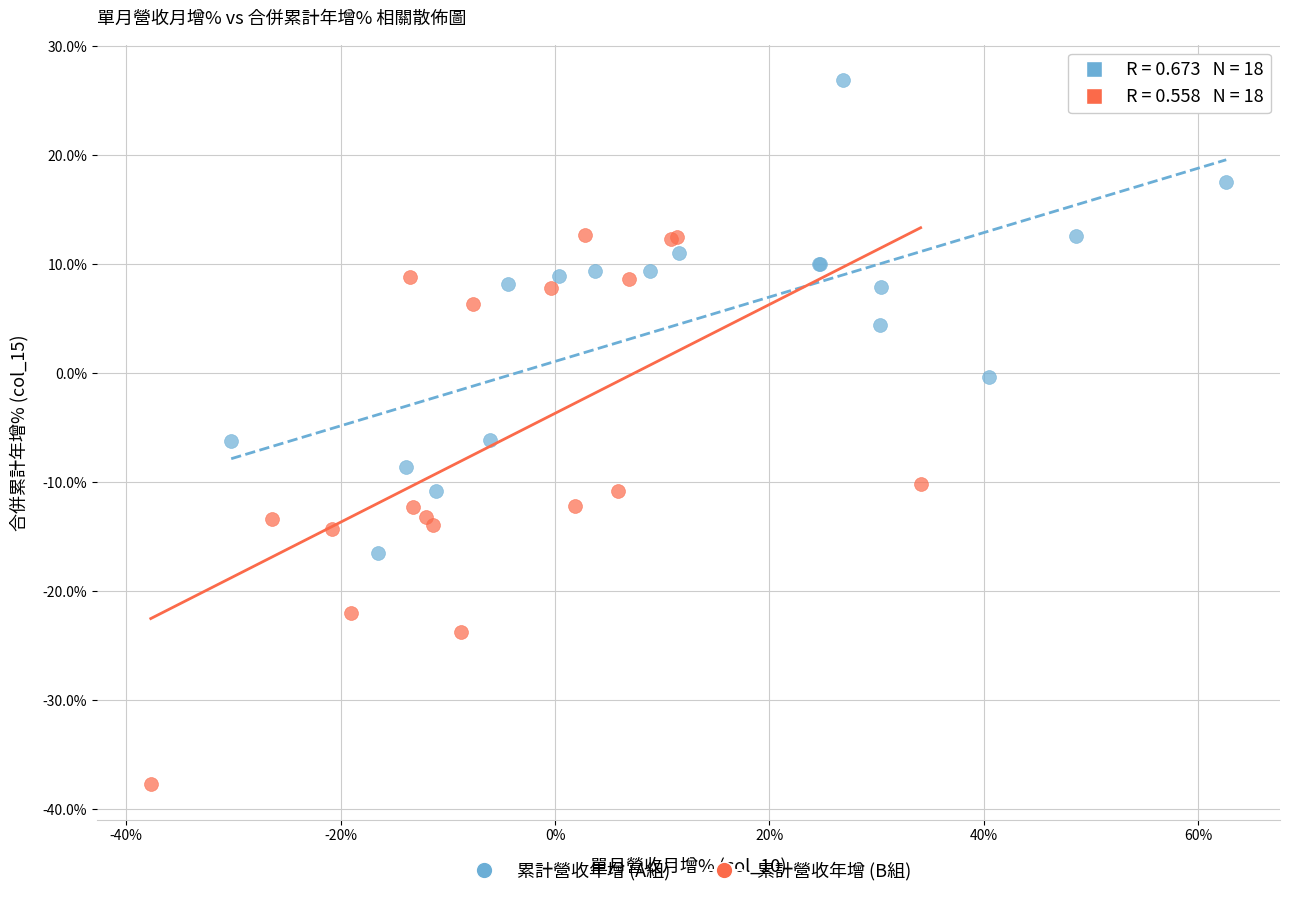

Which series contains the highest Y value?

累計營收年增 (A組)